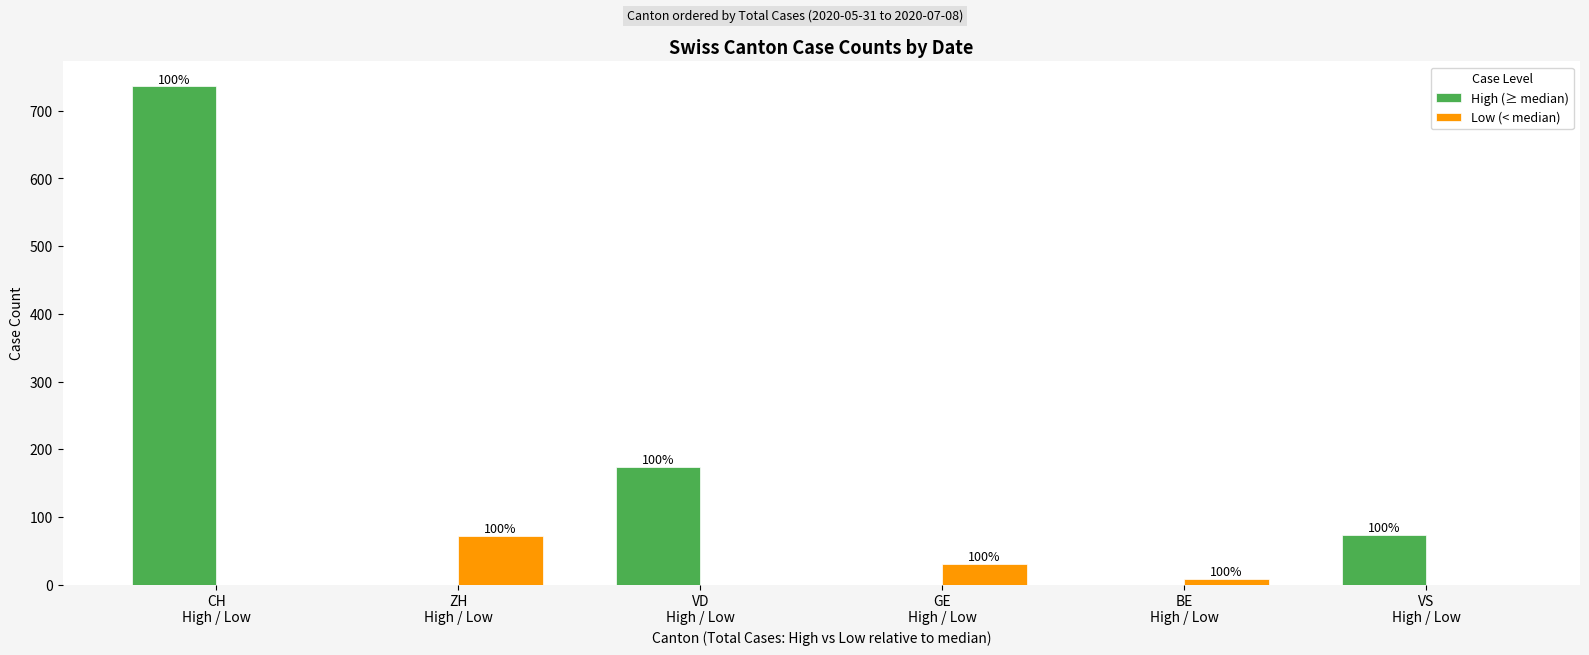

What is the value of the High (≥ median) bar at the 3rd from the left?

174